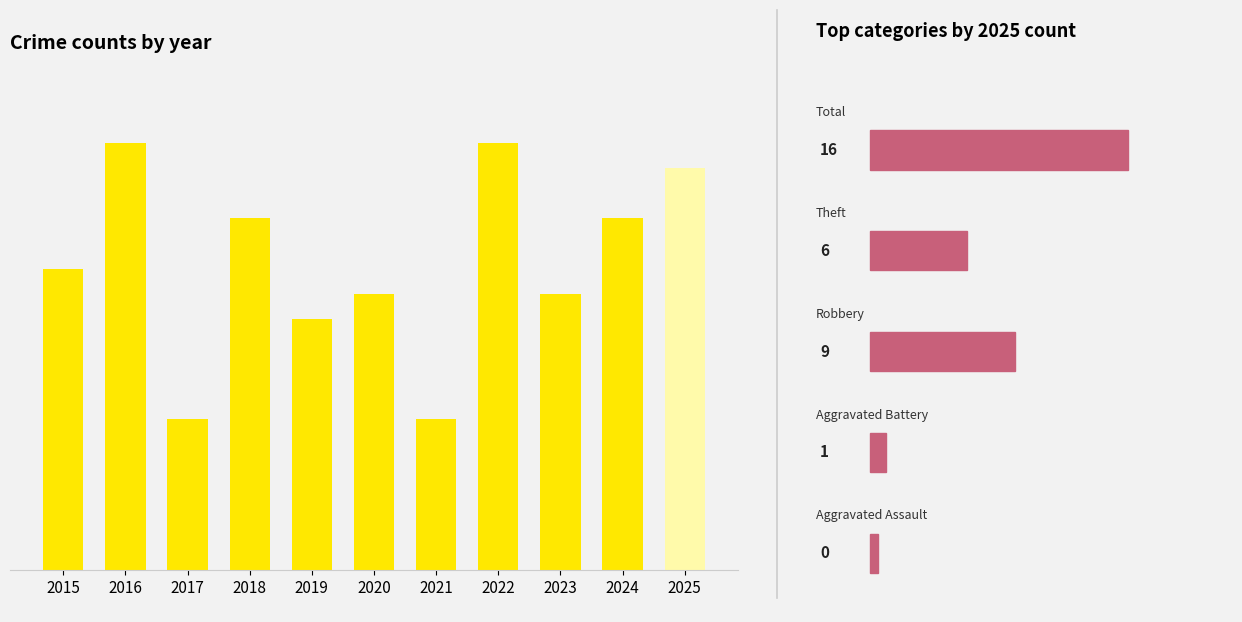

Reading left to right, extract all data points from this chart.

2015=12	2016=17	2017=6	2018=14	2019=10	2020=11	2021=6	2022=17	2023=11	2024=14	2025=16